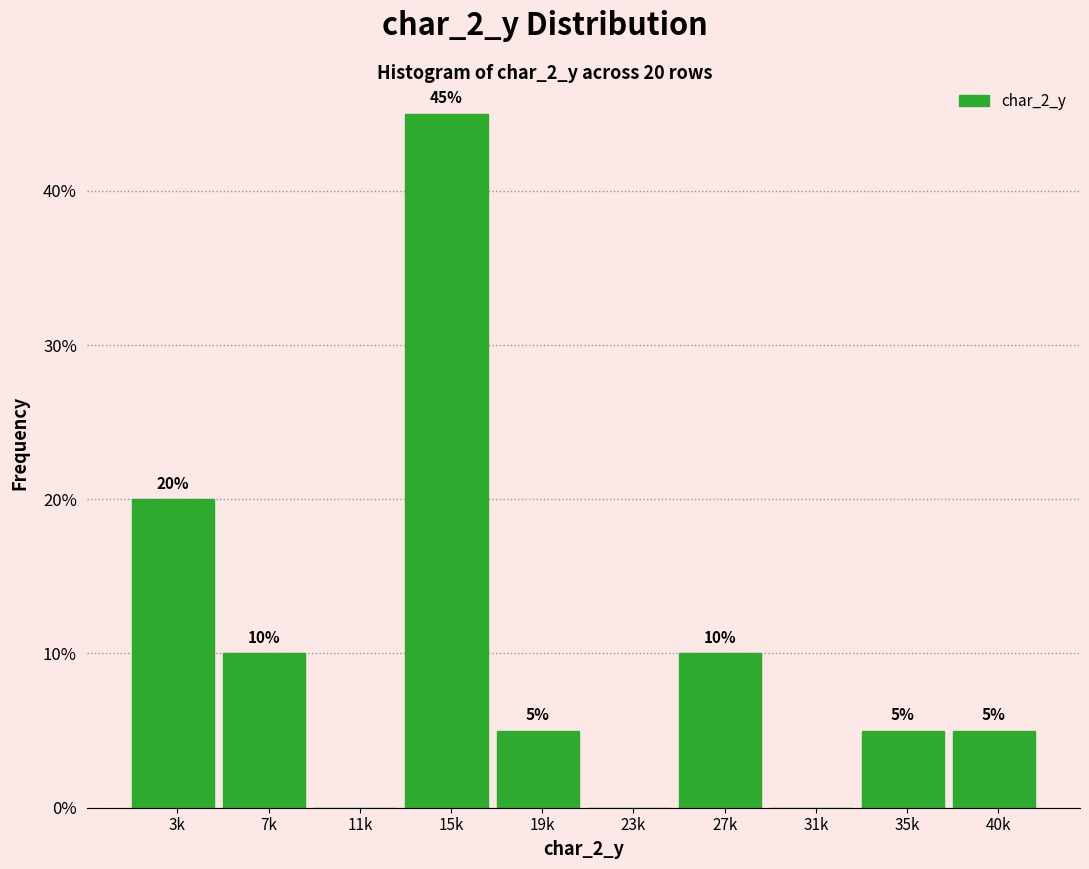

Reading left to right, transcribe all the data shown in this chart.

3k=20	7k=10	11k=0	15k=45	19k=5	23k=0	27k=10	31k=0	35k=5	40k=5